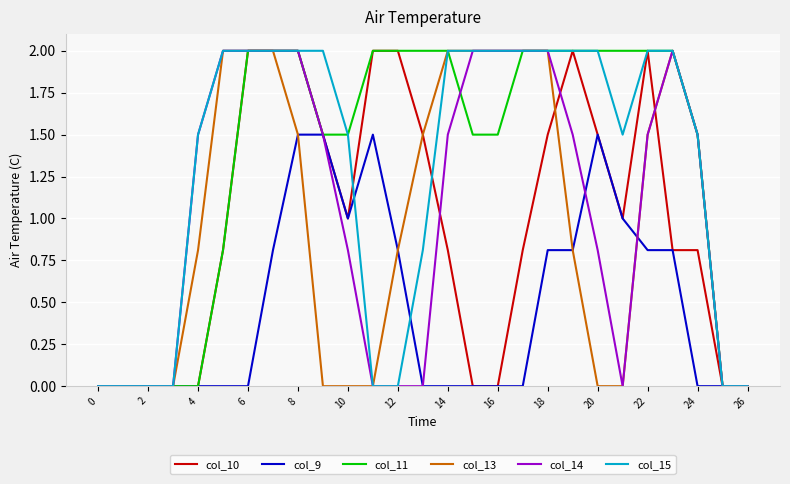

What is the maximum value shown in the chart?

2.0